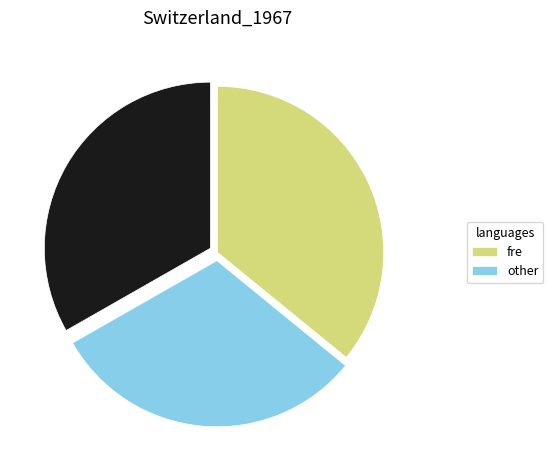

Is there any slice that represents more than half of the pie?

No